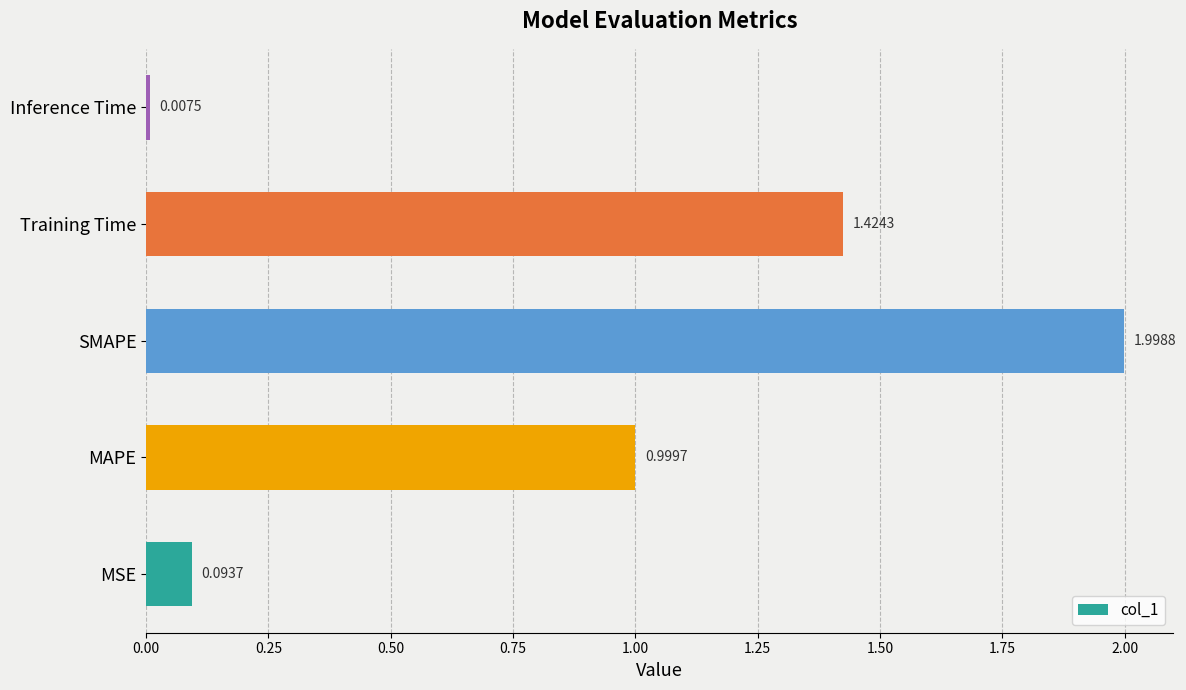

At which label is the value closest to 1?

MAPE